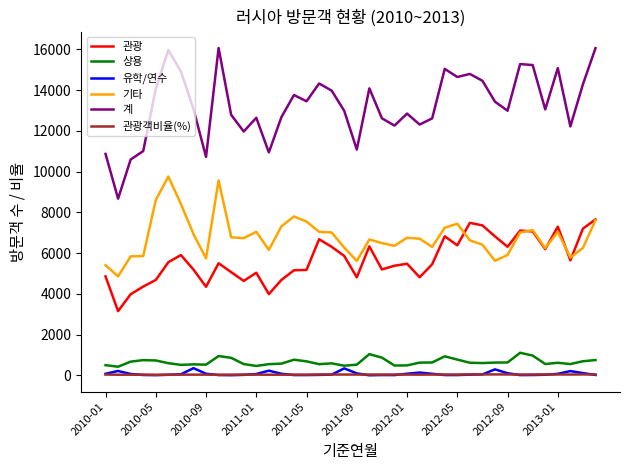

Rank the series by their maximum value, from lowest to highest.

관광객비율(%), 유학/연수, 상용, 관광, 기타, 계